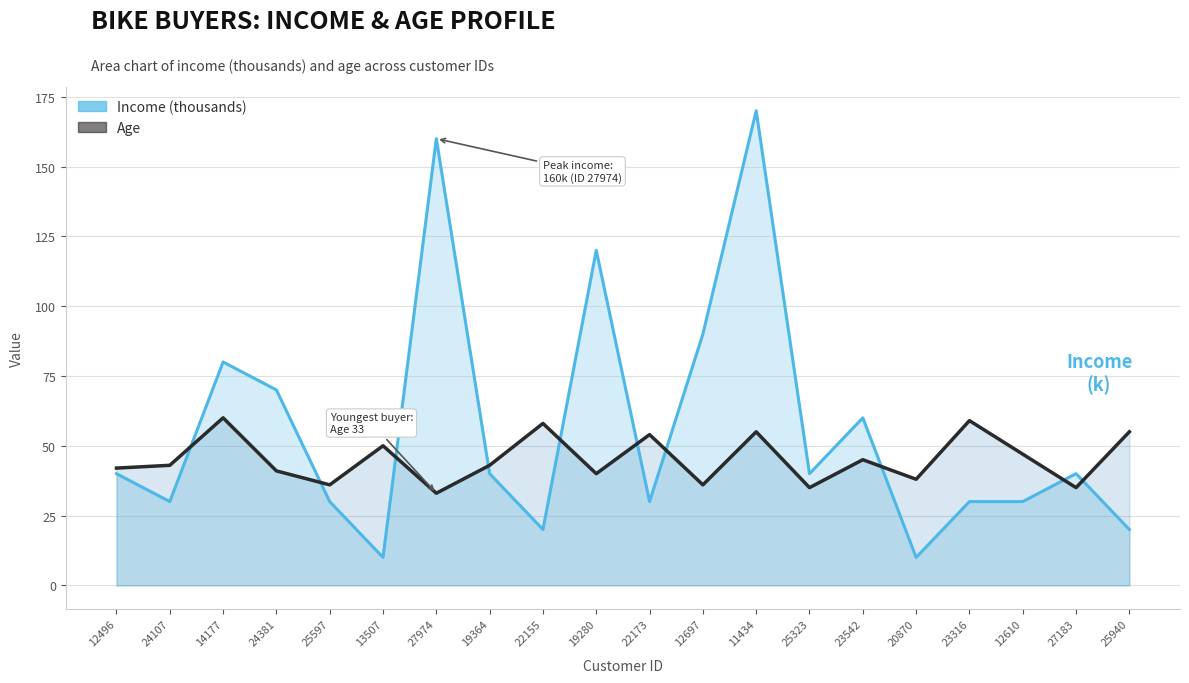

Between 24381 and 27183, which is larger?

24381